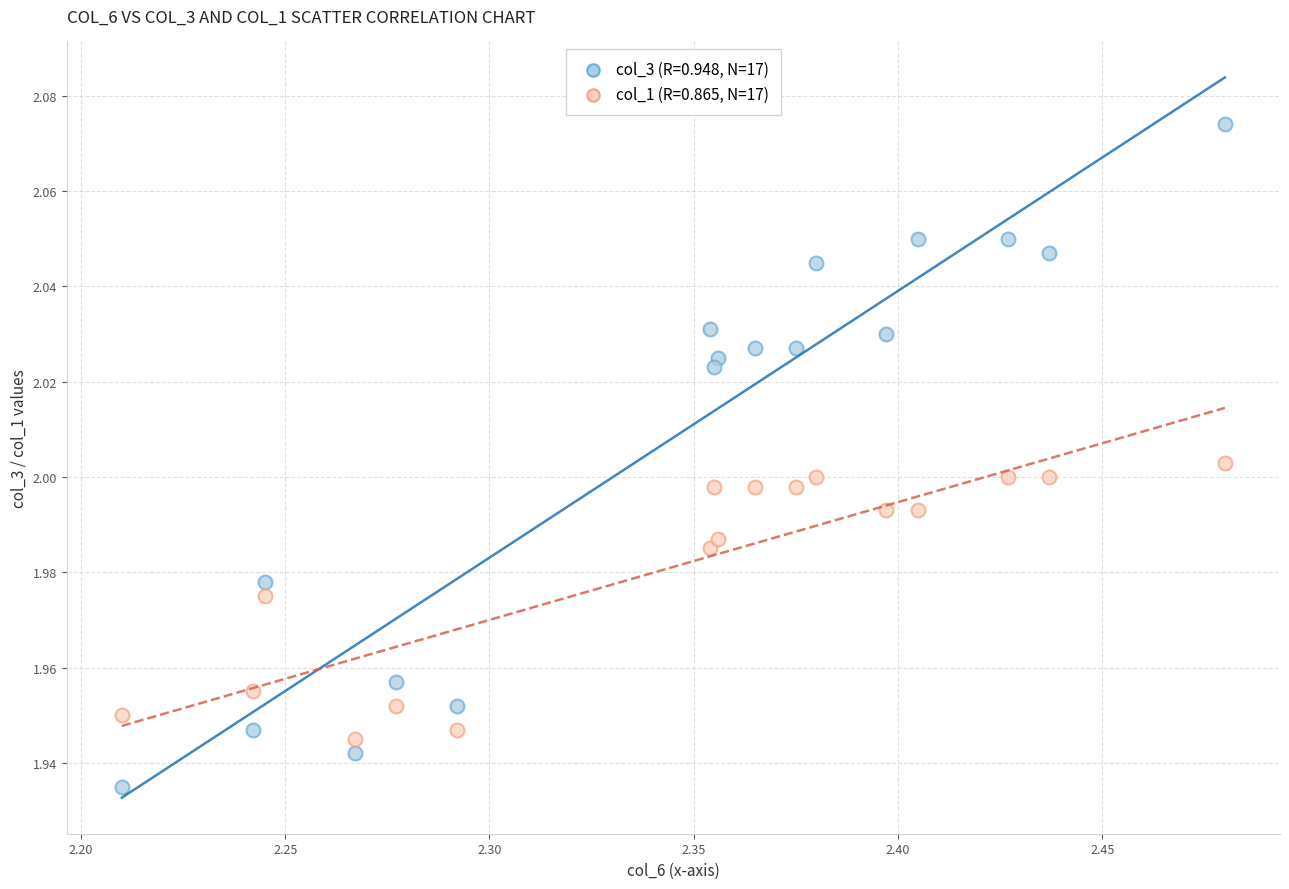

How many data points are displayed?

34